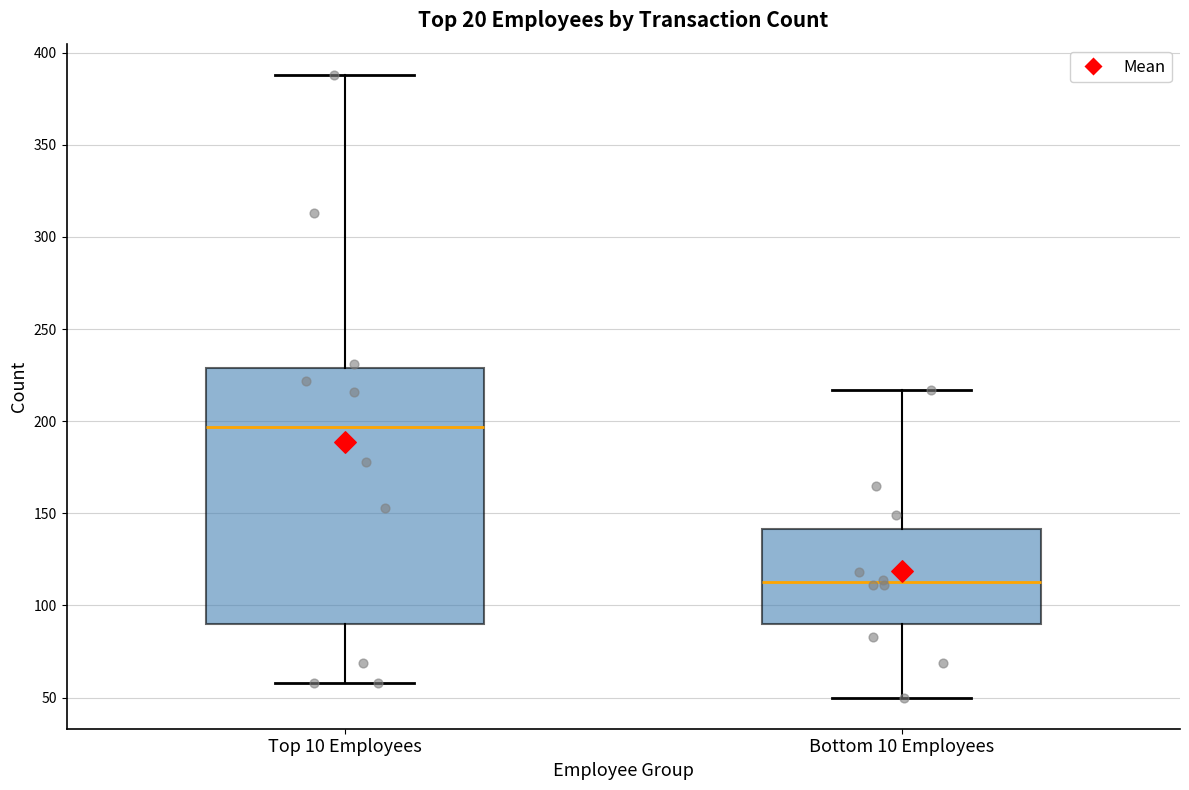

Which box's median line is the highest?

Top 10 Employees